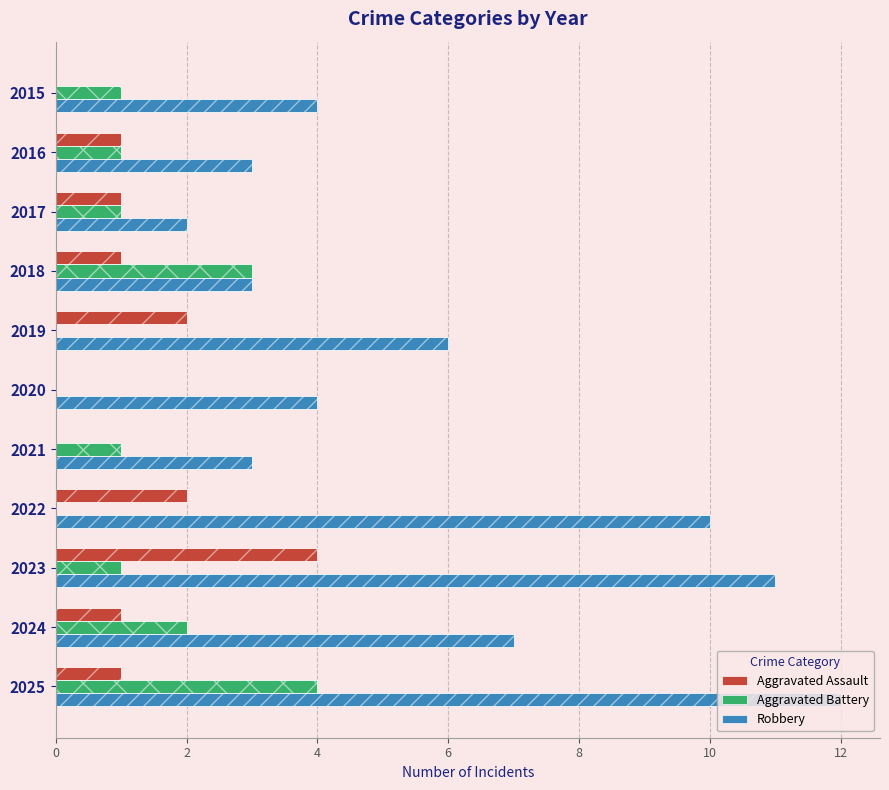

What is the difference between the Aggravated Assault values at 2021 and 2025?

1